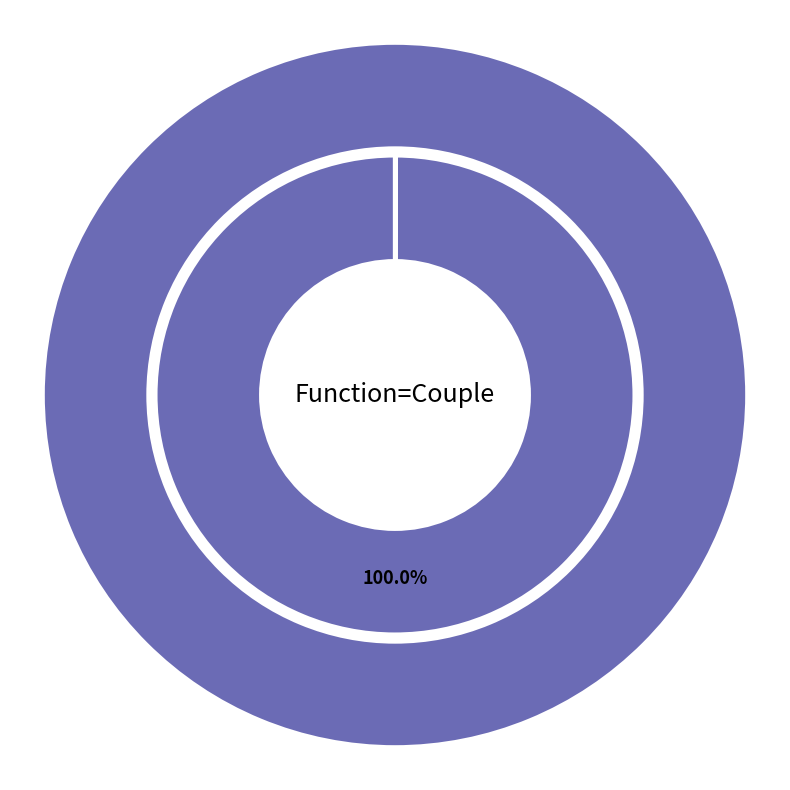

Is there any slice that represents more than half of the pie?

No